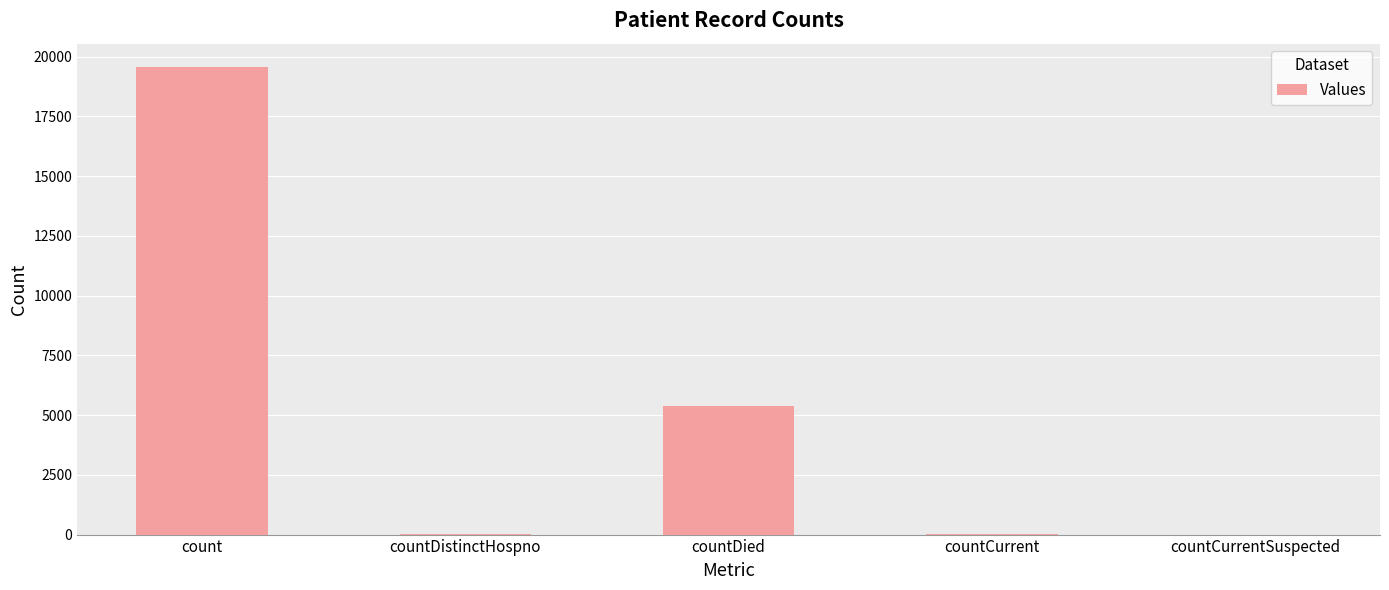

Is it true that the value at countCurrentSuspected is 10824?

False